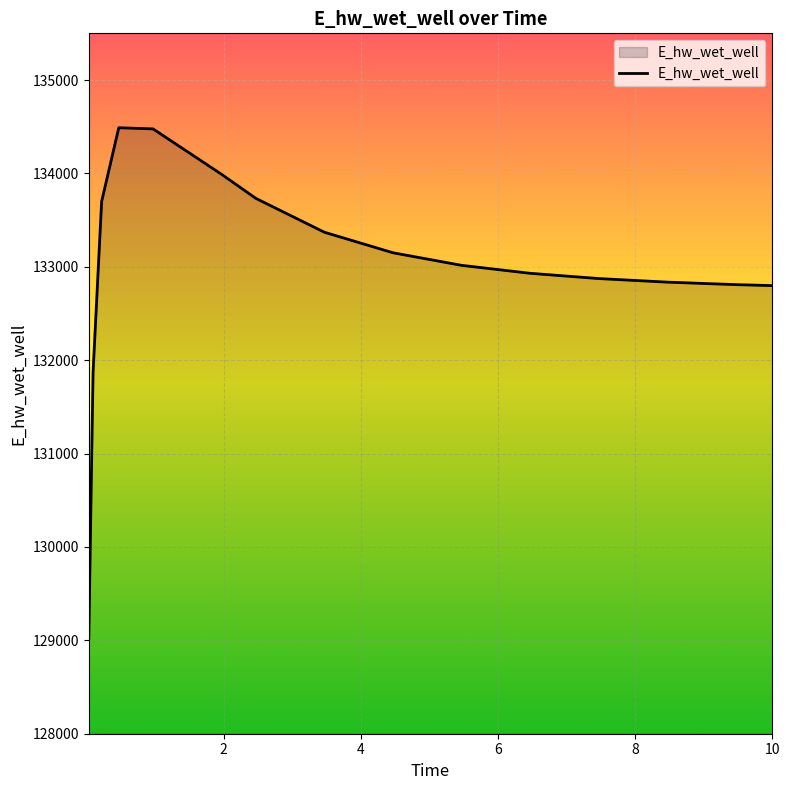

What is the difference between the maximum and minimum values?

5470.5